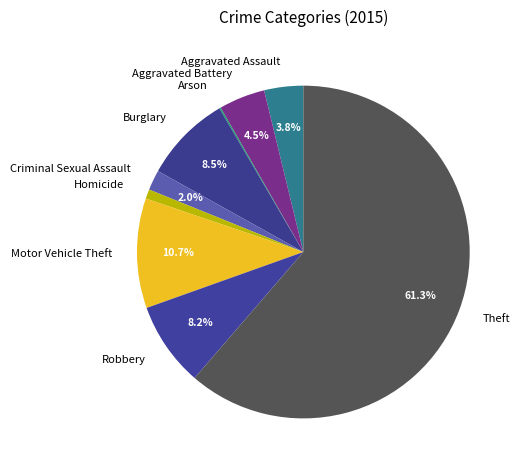

Is there any slice that represents more than half of the pie?

Yes